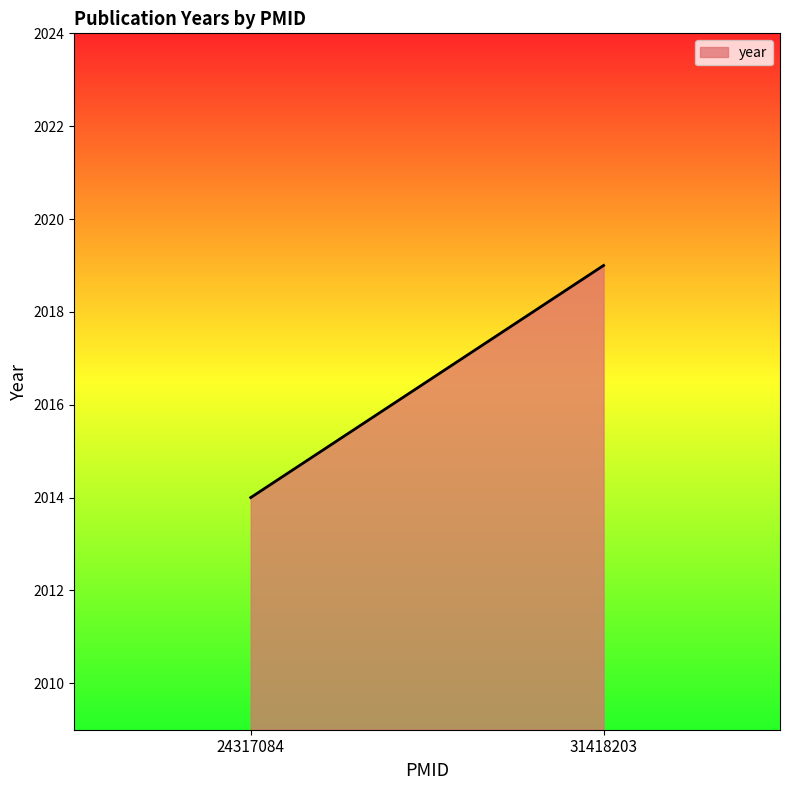

Count the number of categories in the chart.

2